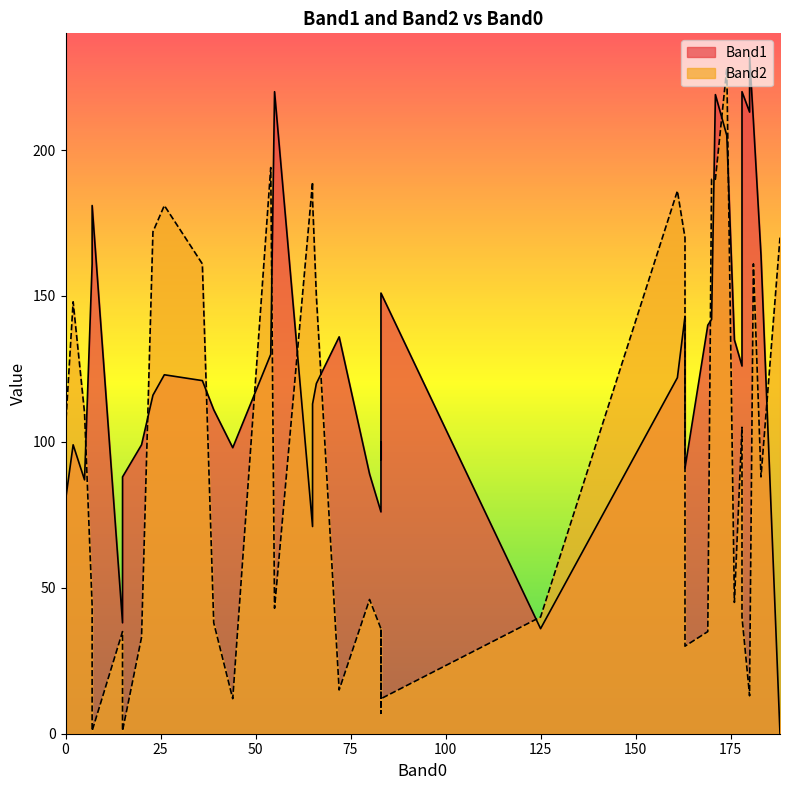

In Band2, how many points are lower than both neighbors (excluding endpoints)?

10